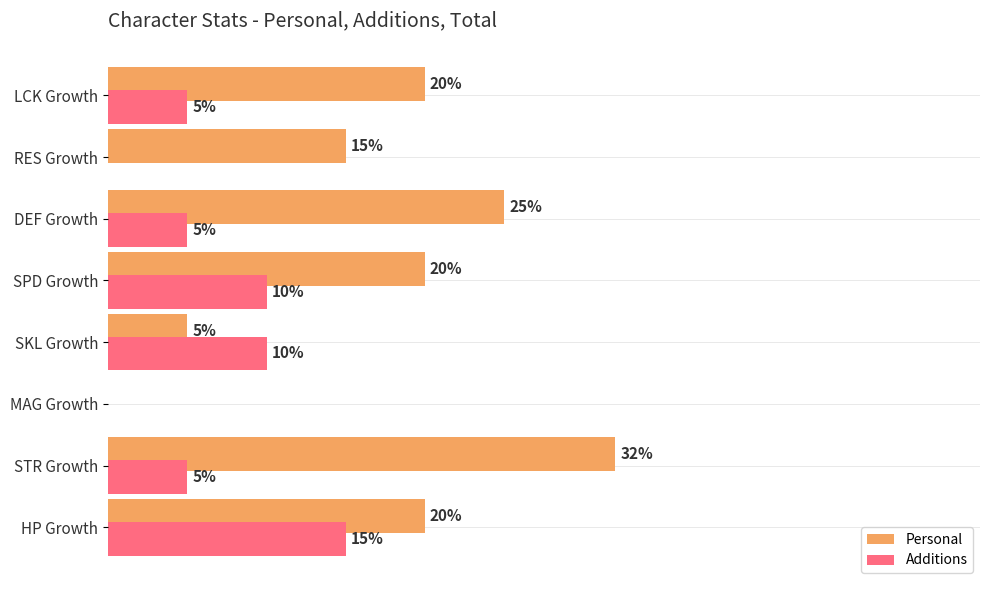

What are all the series names shown in the legend?

Personal, Additions